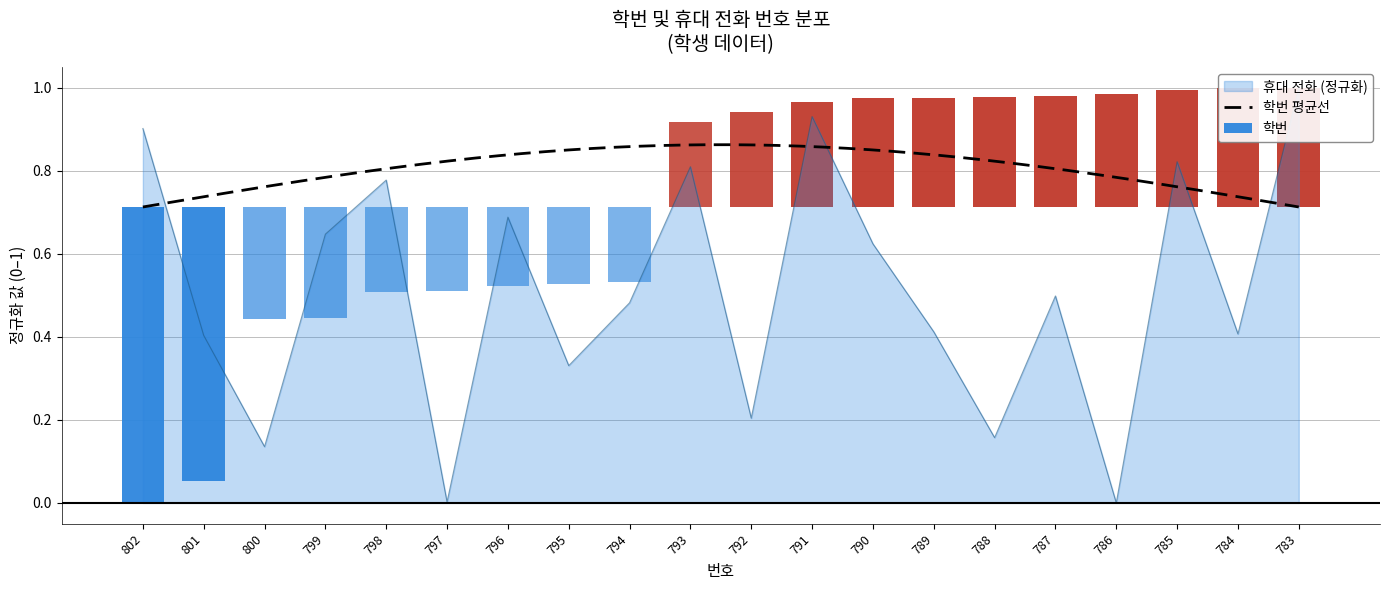

What is the difference between the maximum and second lowest values?

1.0